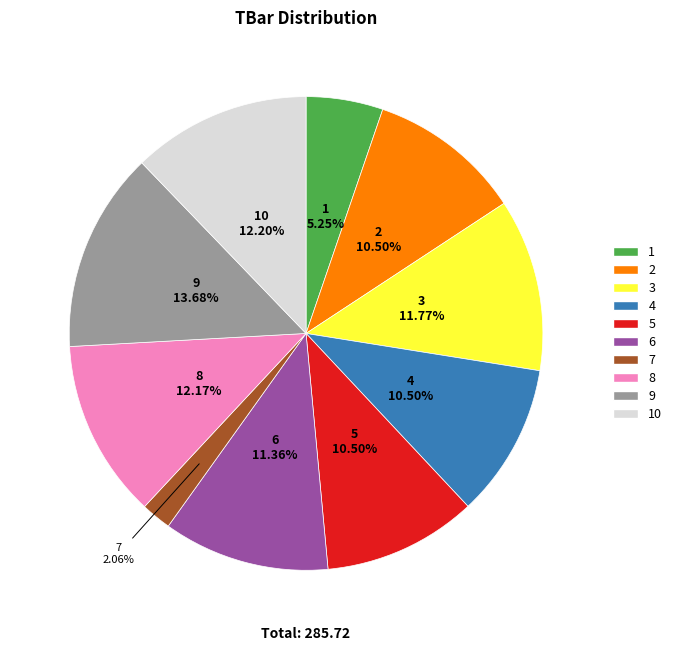

Is there a majority slice in this chart?

No